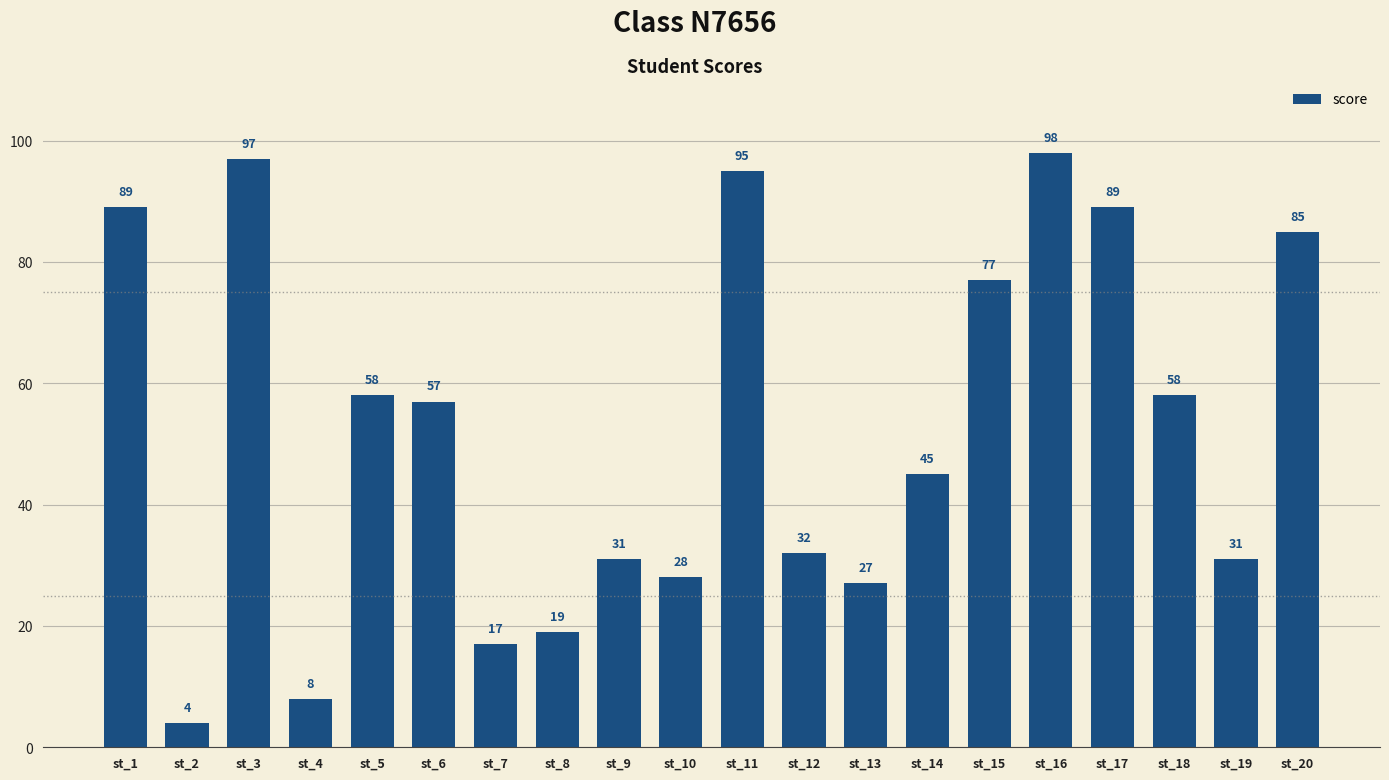

Approximately how many times larger is the value at st_16 compared to st_15?

1.3